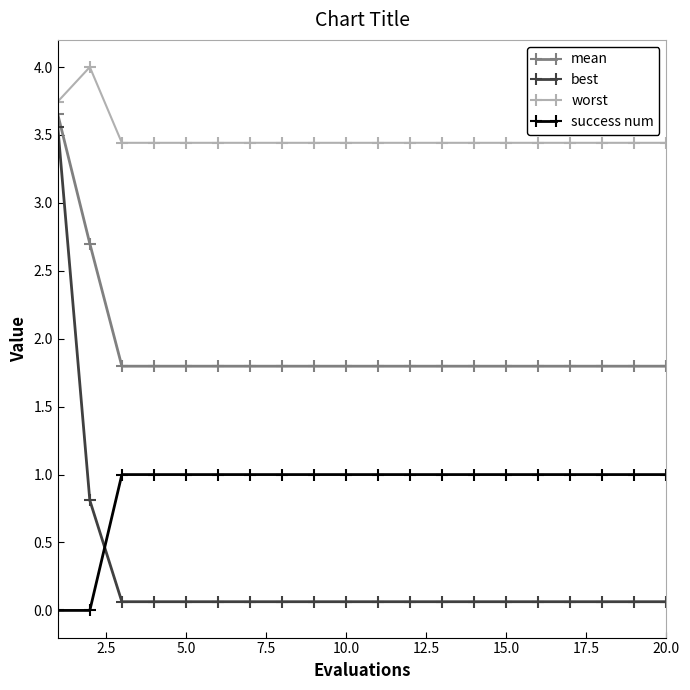

What is the maximum value shown in the chart?

4.0